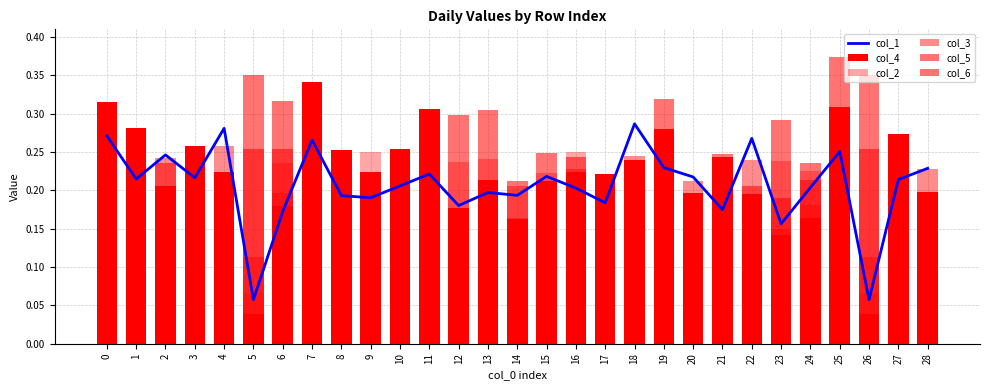

Which label corresponds to the smallest value in the chart?

11